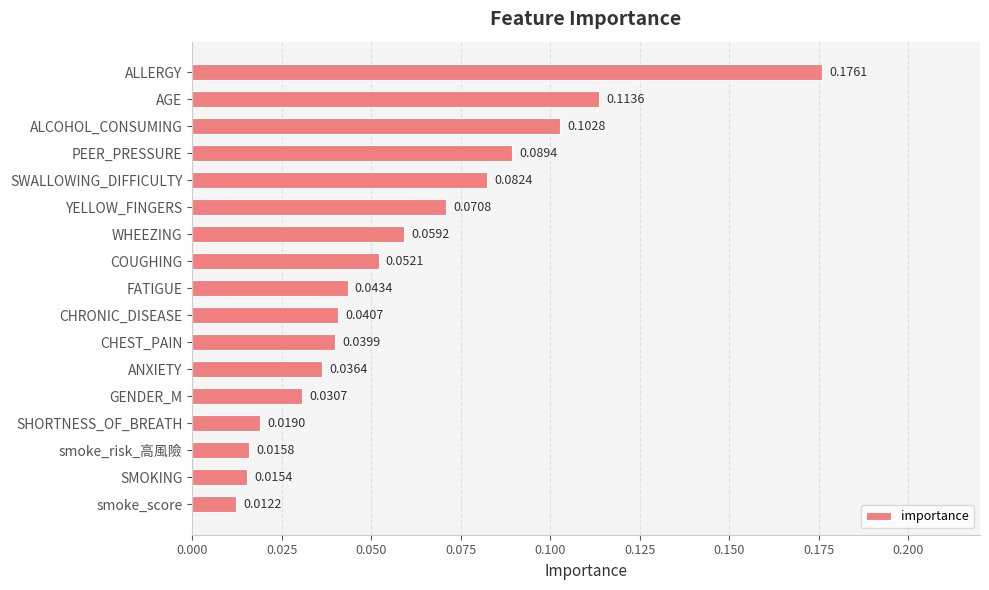

Where is the data nearest to the value 0?

smoke_score